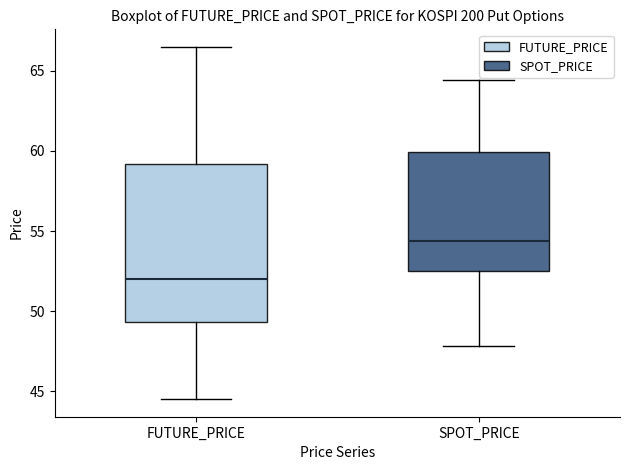

Which box has the lowest median line?

FUTURE_PRICE